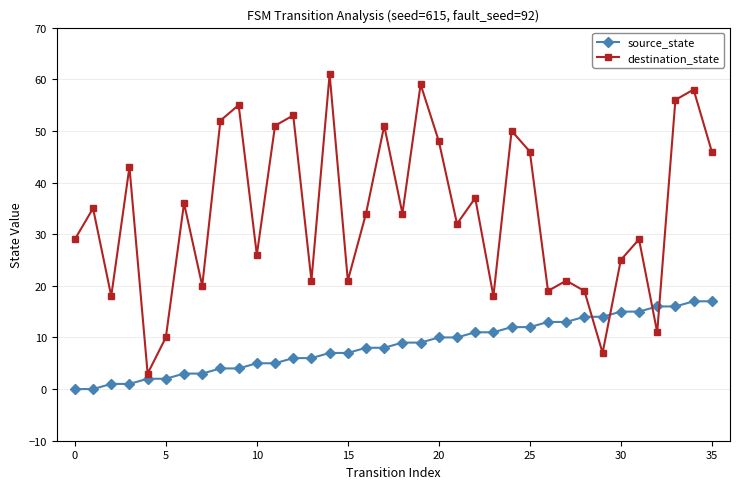

At how many categories does at least one series exceed 31?

20